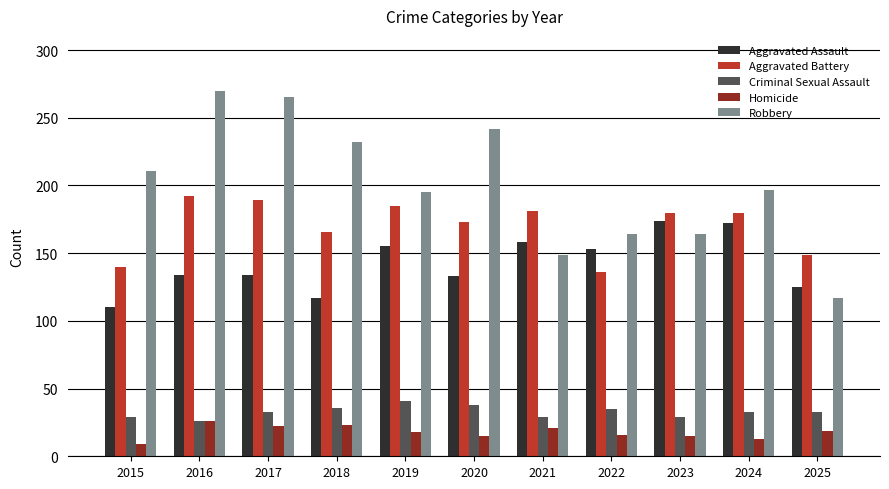

True or false: Aggravated Assault has a value of 58 at 2023.

False